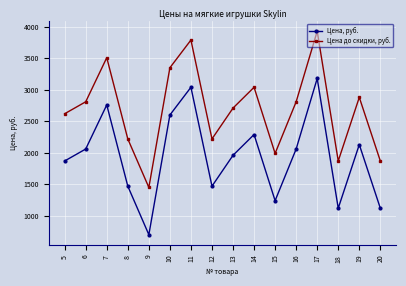

Which series has the largest total across all categories?

Цена до скидки, руб.